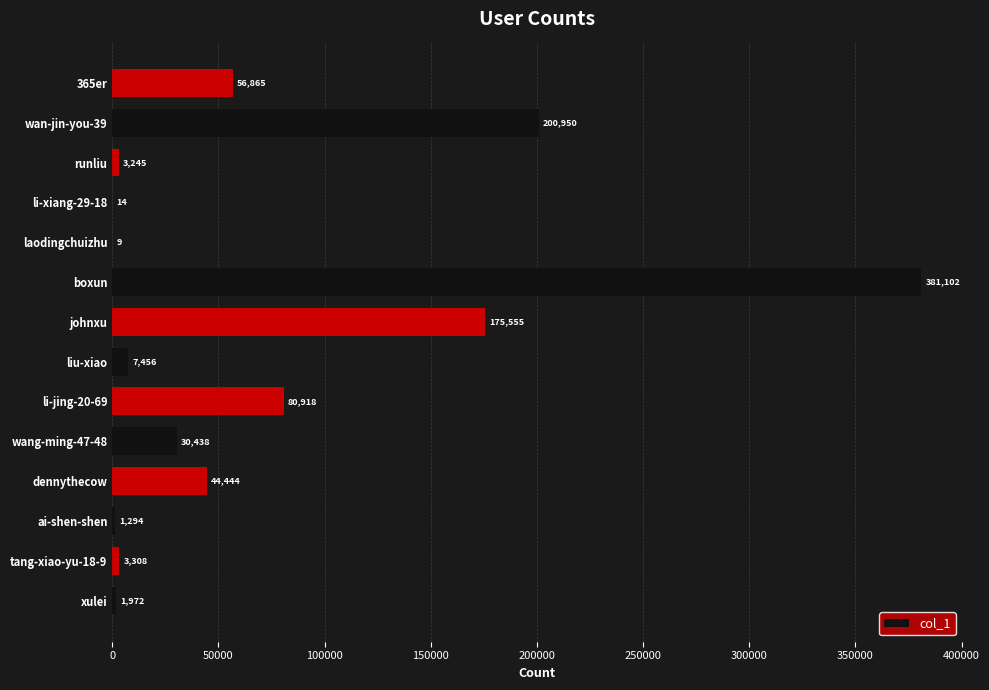

Reading bottom to top, what are all the values shown in this chart?

xulei=1972	tang-xiao-yu-18-9=3308	ai-shen-shen=1294	dennythecow=44444	wang-ming-47-48=30438	li-jing-20-69=80918	liu-xiao=7456	johnxu=175555	boxun=381102	laodingchuizhu=9	li-xiang-29-18=14	runliu=3245	wan-jin-you-39=200950	365er=56865